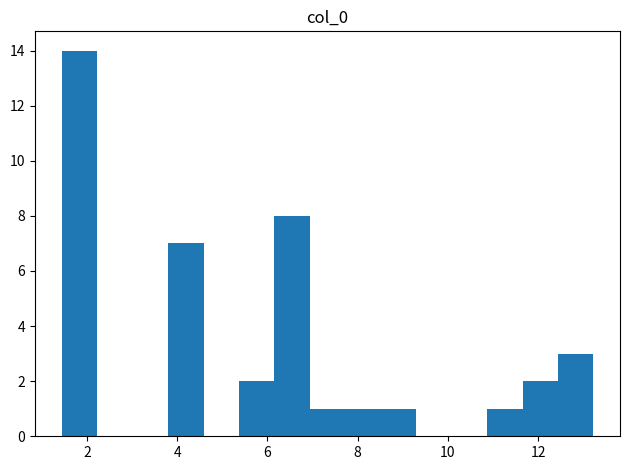

Around what value on the x-axis is the tallest bar? Give the approximate position of its centre, as read against the axis.

1.8